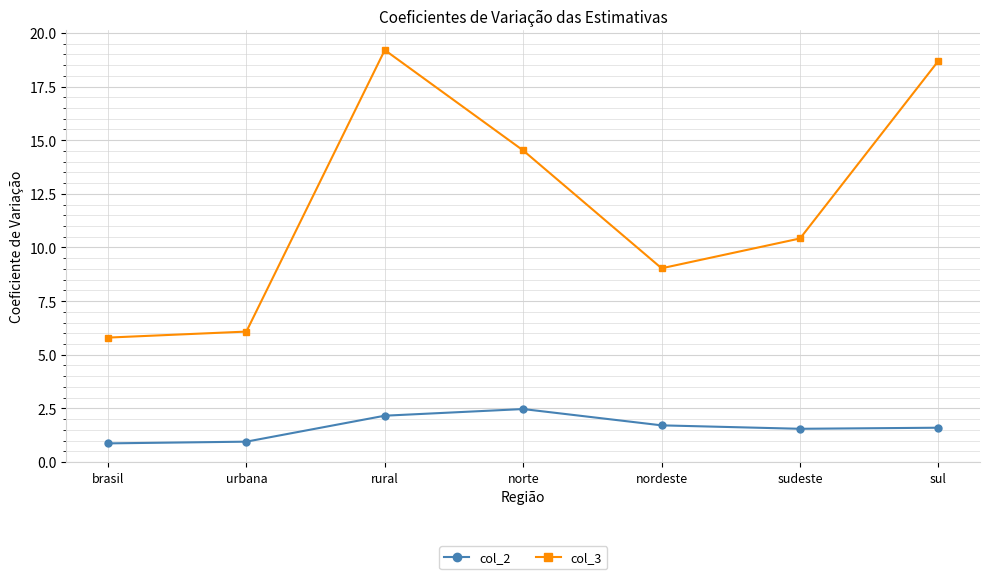

Which series has the largest total across all categories?

col_3